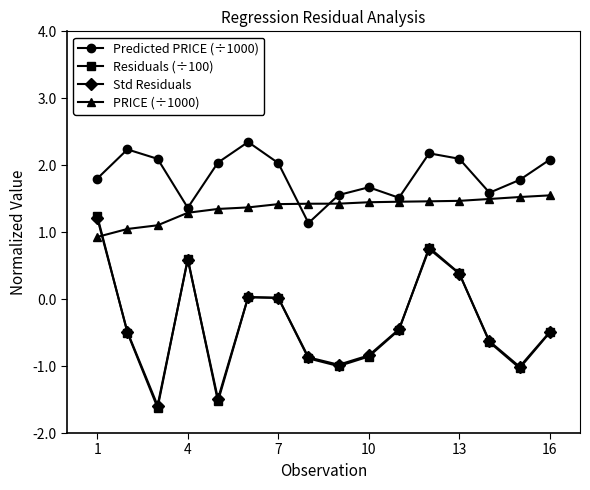

In Predicted PRICE (÷1000), how many points are lower than both neighbors (excluding endpoints)?

4